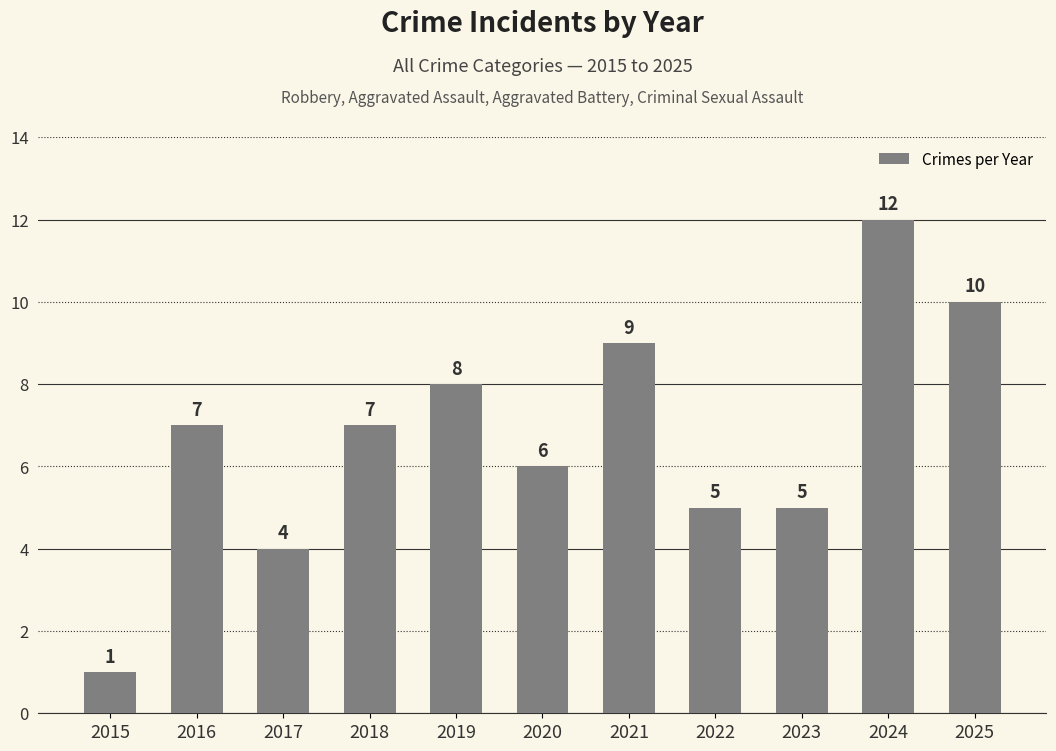

What is the sum of all values?

74